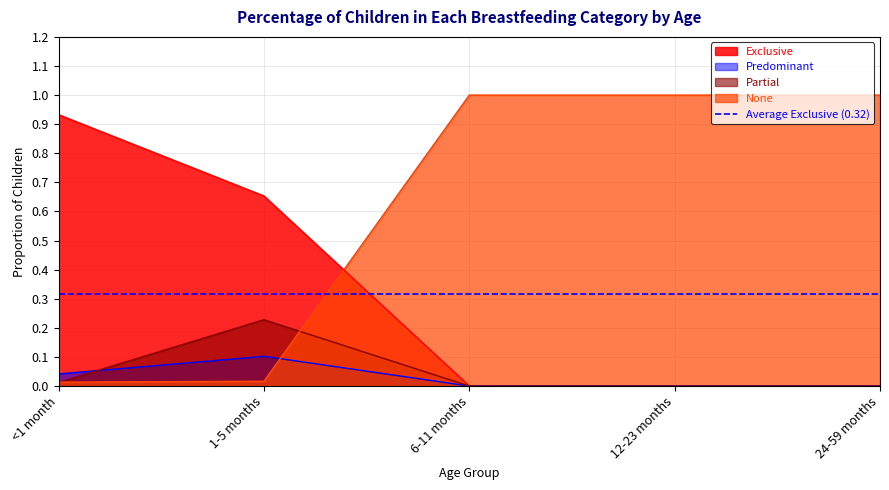

How many categories are shown in the chart?

5